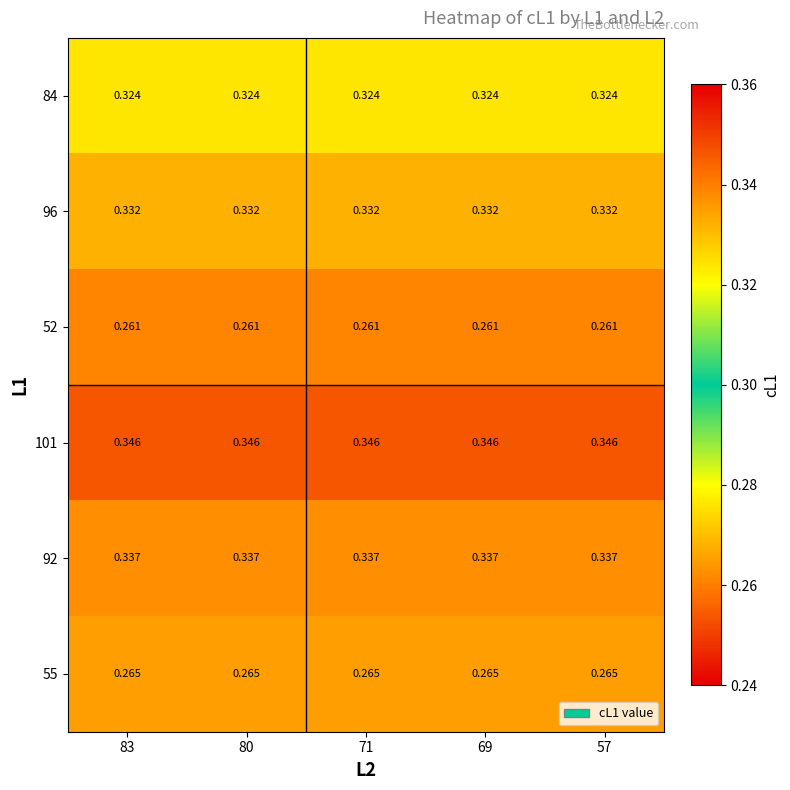

Rank the series at 71 from lowest to highest value.

52, 55, 84, 96, 92, 101